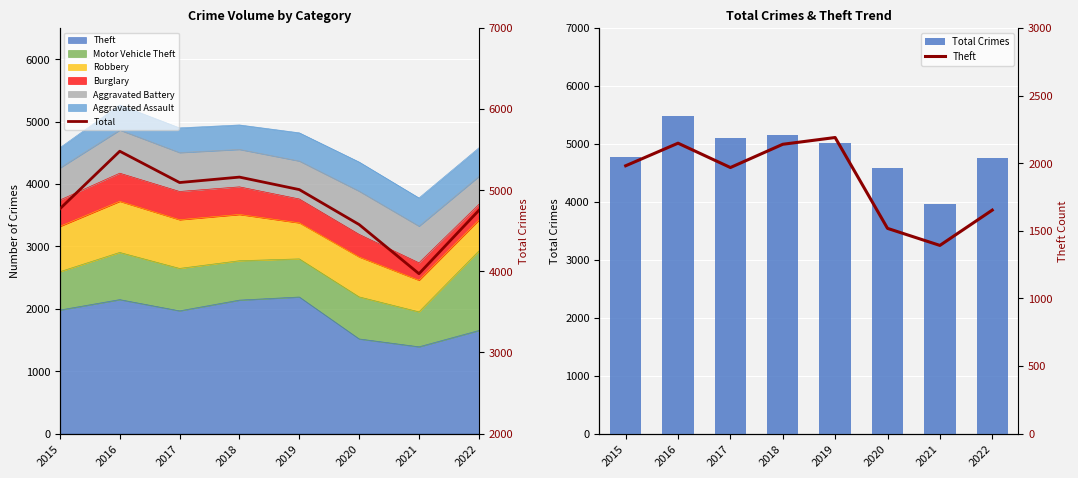

Reading right to left, what are all the values shown in this chart?

Total Crimes: 2022=4752	2021=3971	2020=4577	2019=5008	2018=5162	2017=5095	2016=5481	2015=4771
Total: 2022=4752	2021=3971	2020=4577	2019=5008	2018=5162	2017=5095	2016=5481	2015=4771
Theft: 2022=1653	2021=1392	2020=1518	2019=2190	2018=2140	2017=1968	2016=2148	2015=1981